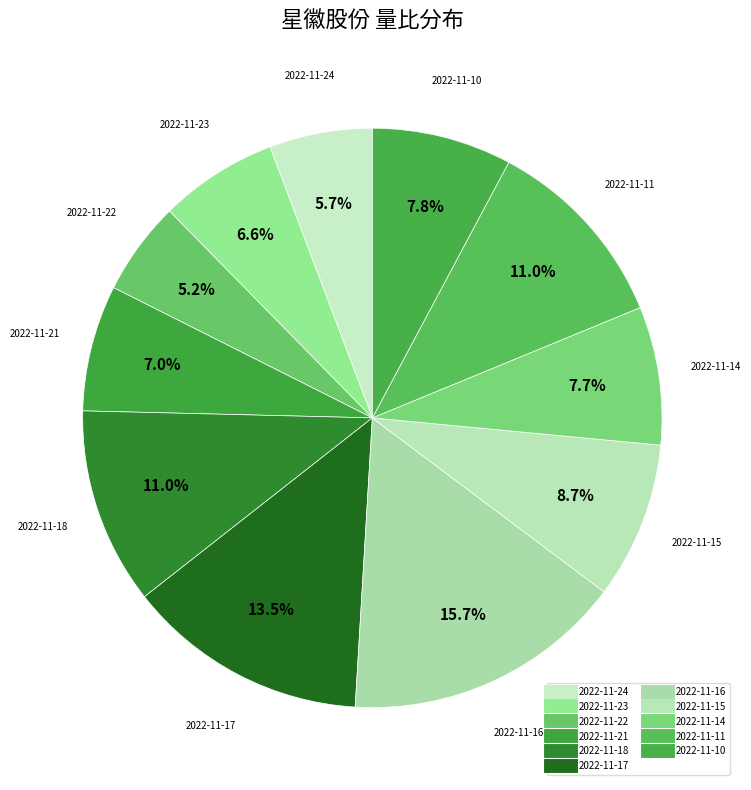

Count the number of slices in the pie.

11